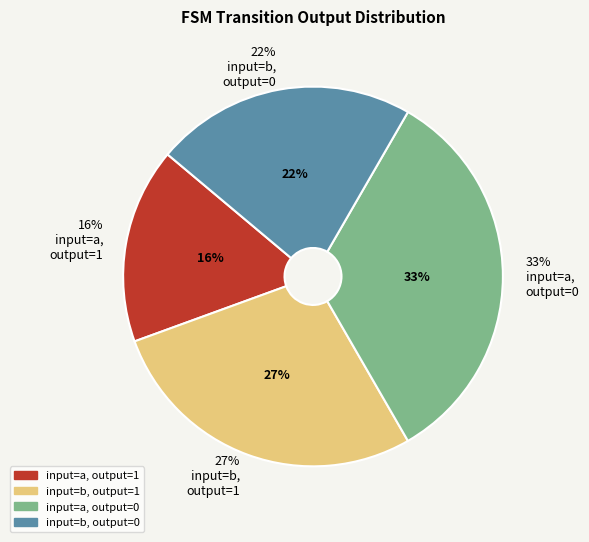

Do 24 and b_output_1 together represent more than half of the pie?

No